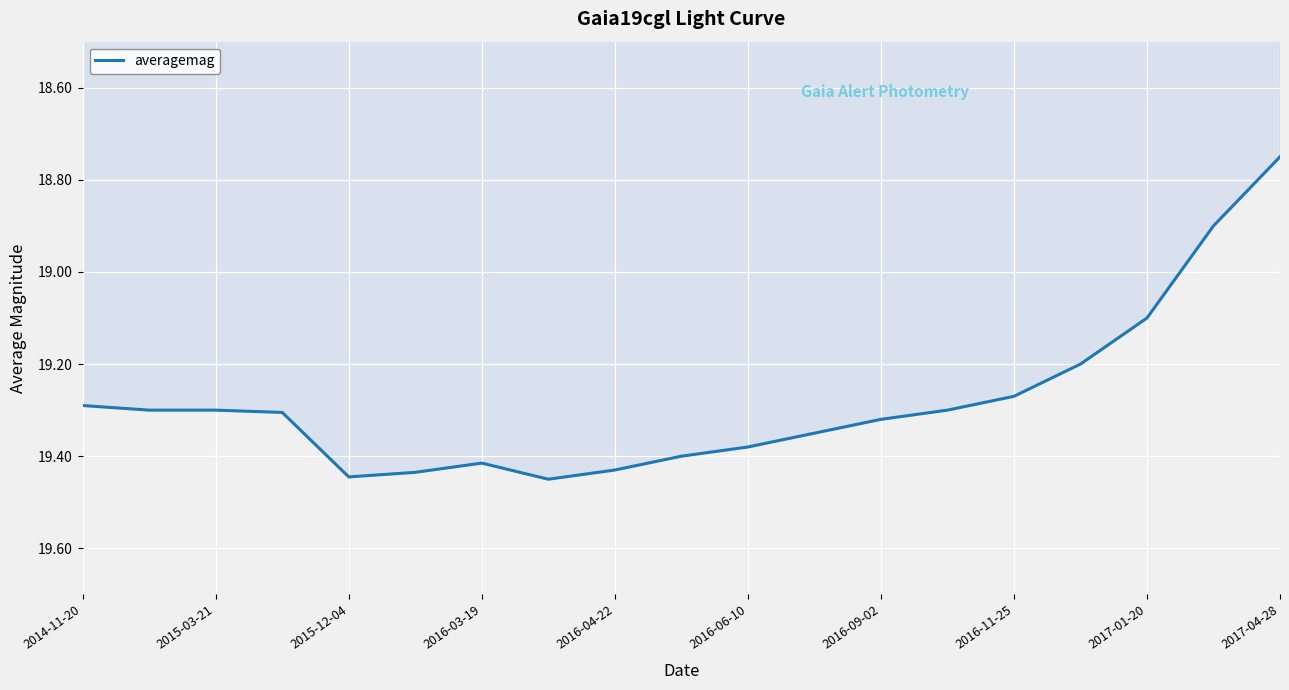

What is the difference between the maximum and minimum values?

0.7